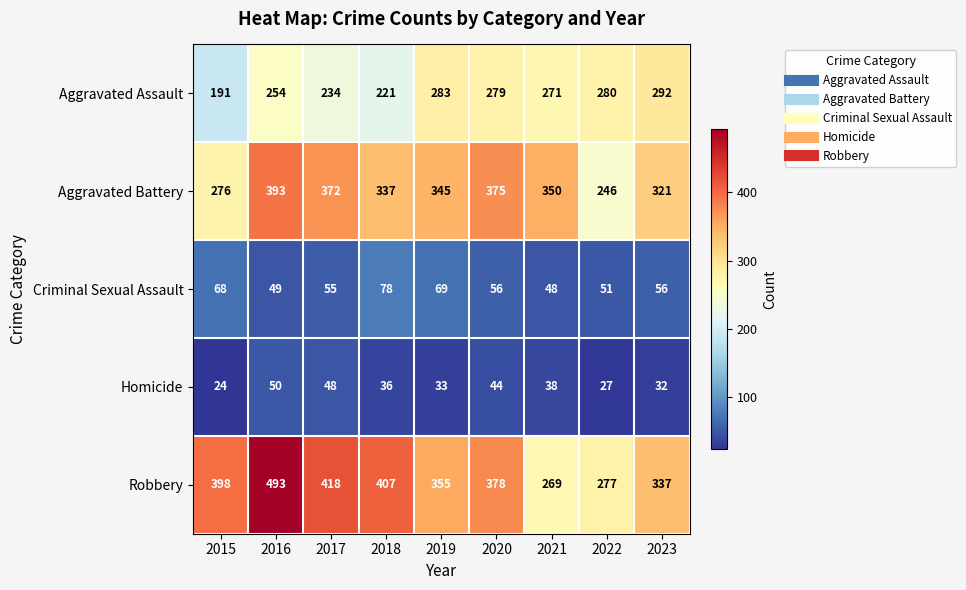

At how many categories does at least one series exceed 391?

4